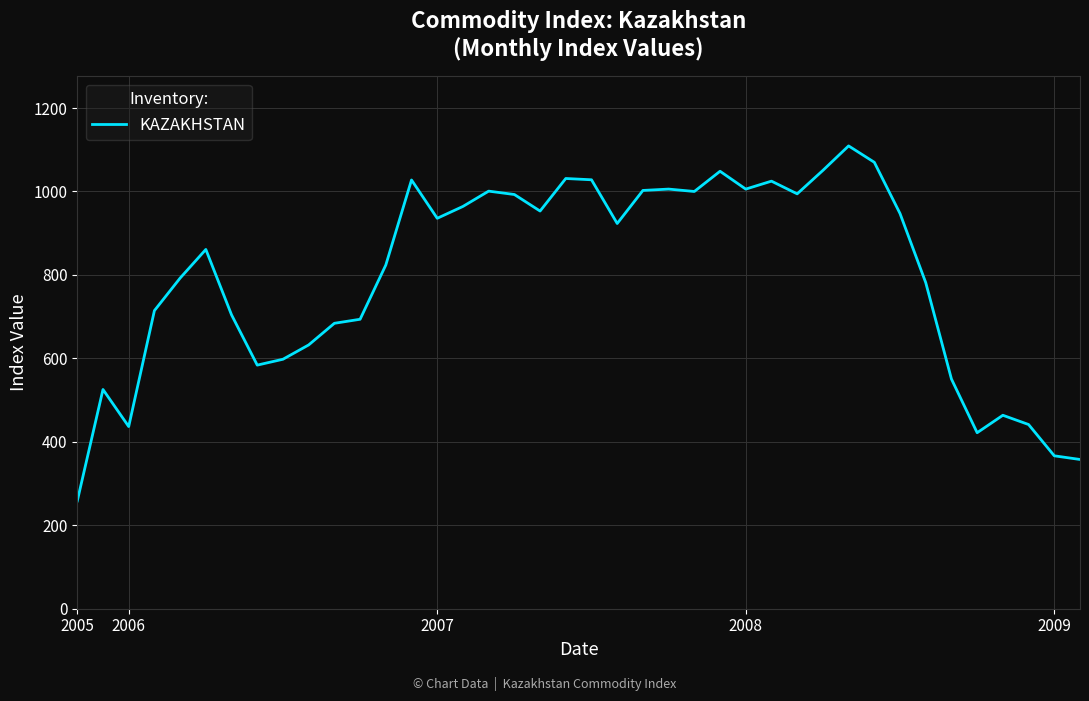

What is the difference between the maximum and minimum values?

850.9